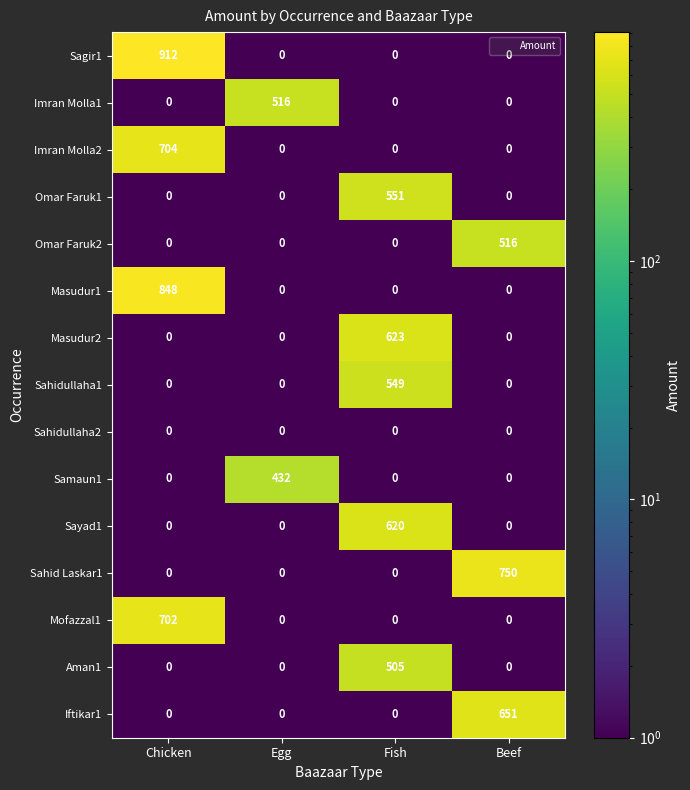

The value of Sagir1 at Chicken is 912. True or false?

True